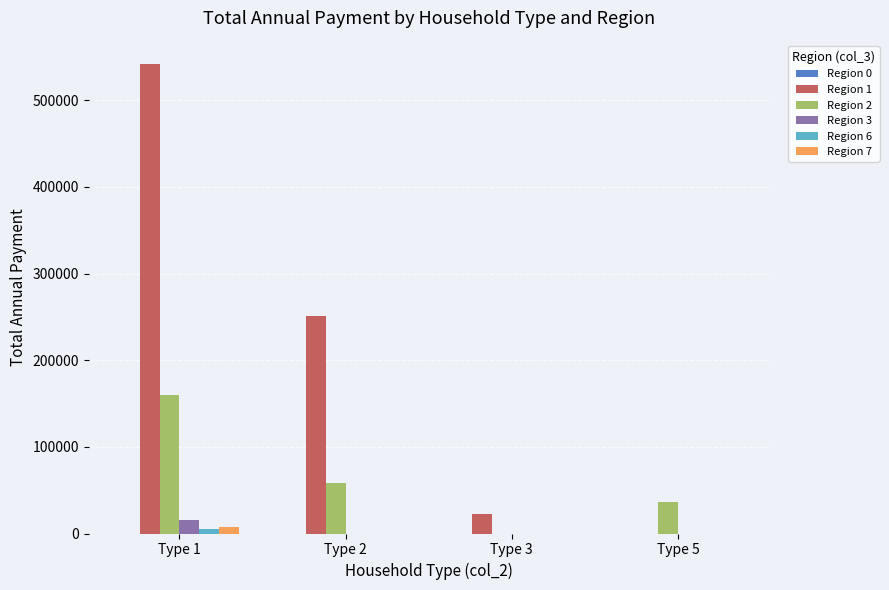

Which series has the largest total across all categories?

Region 1